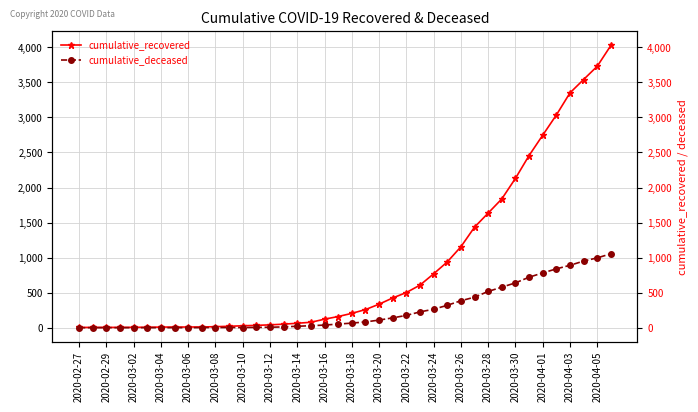

Rank the series by their average value, from lowest to highest.

cumulative_deceased, cumulative_recovered